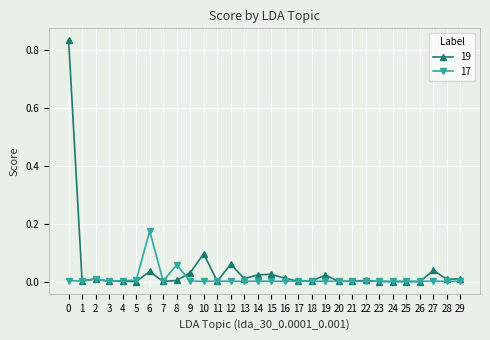

The value of 19 at 3 is 0.0. True or false?

True